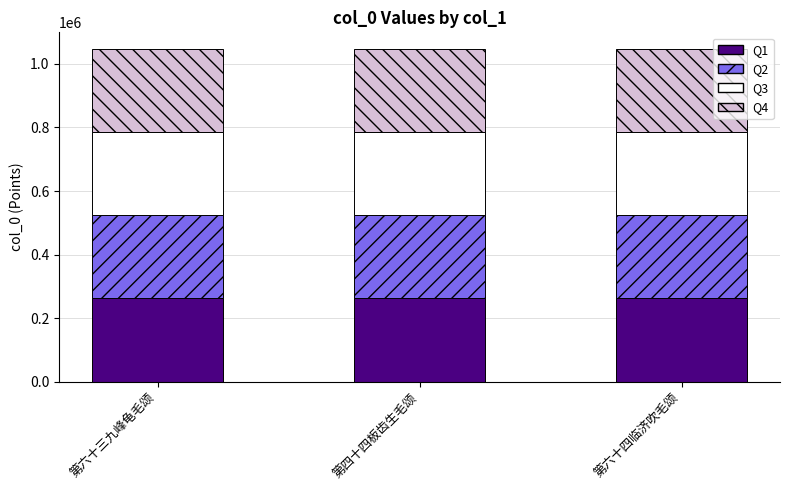

What is the total value across all series at 第六十四临济吹毛颂?

1047299